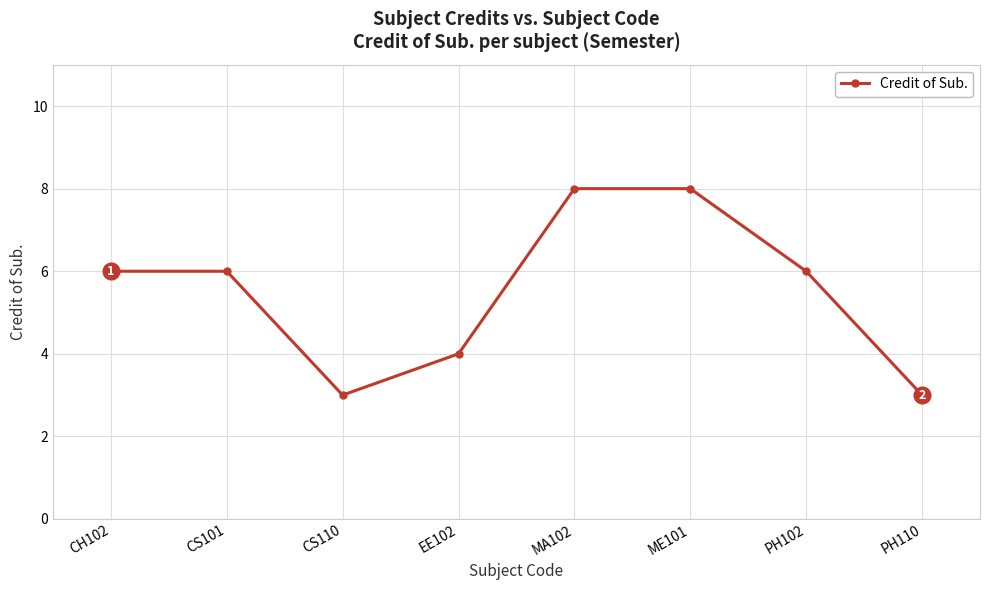

What is the label of the 3rd point from the right?

ME101